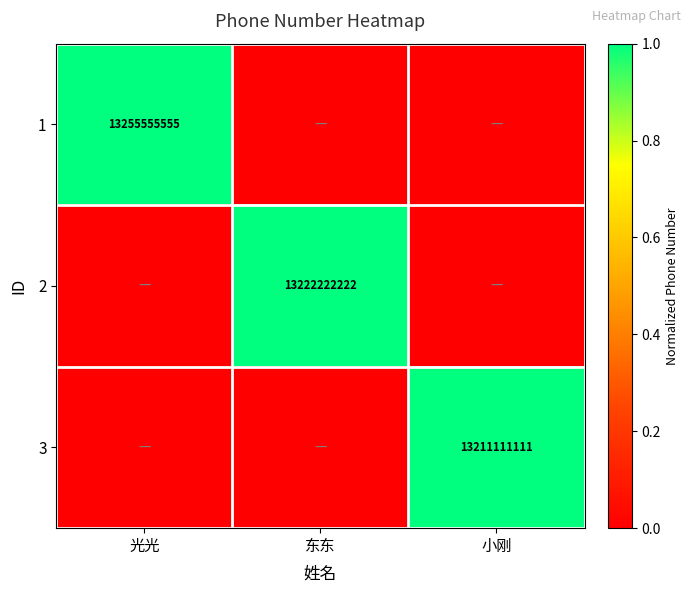

The value of 3 at 小刚 is 8977472029. True or false?

False